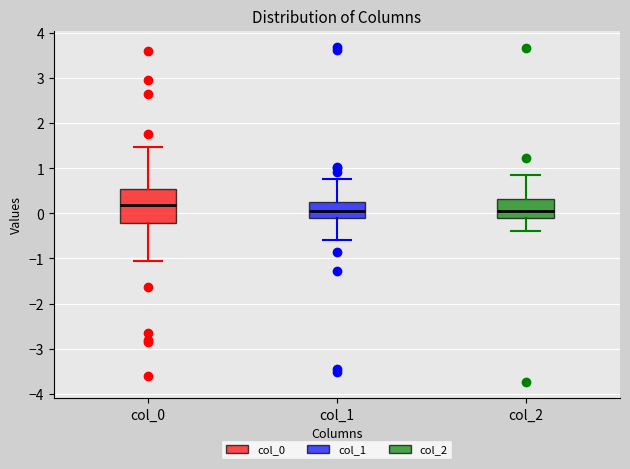

Where does the lower whisker of the box for col_1 end on the y-axis? The values are not printed on the chart, so give them approximately, as read against the axis.

-0.6